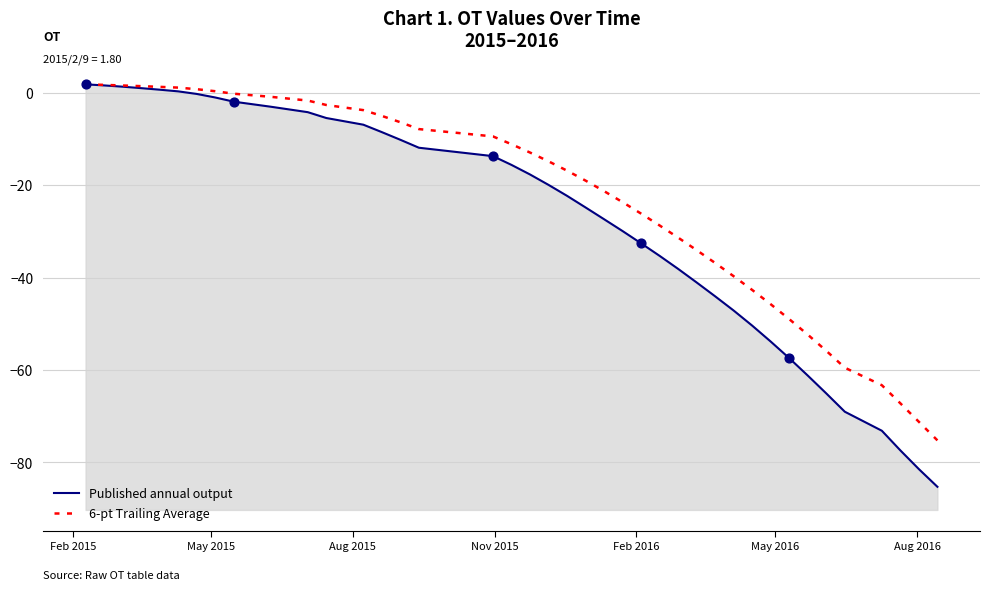

Which series reaches the minimum Y coordinate?

Published annual output